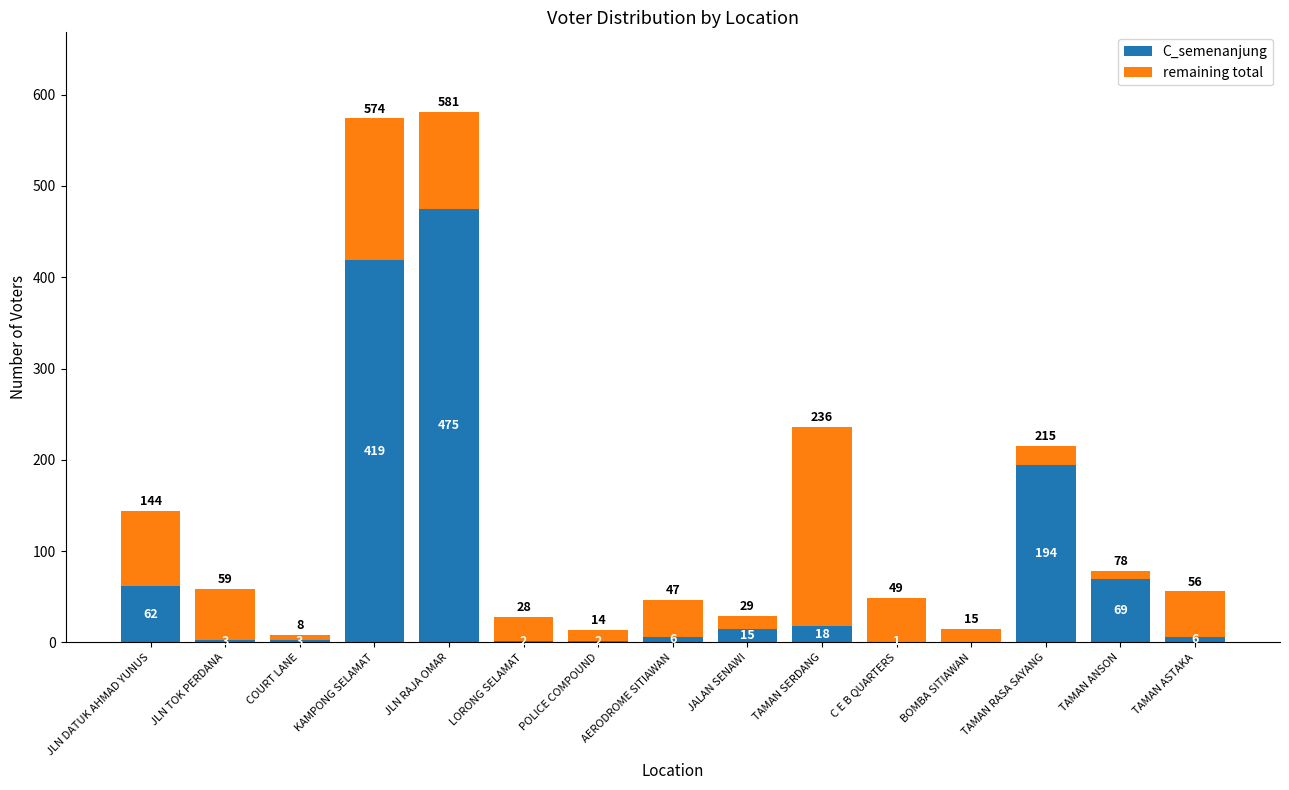

Where does the C_semenanjung series first go above 6?

JLN DATUK AHMAD YUNUS